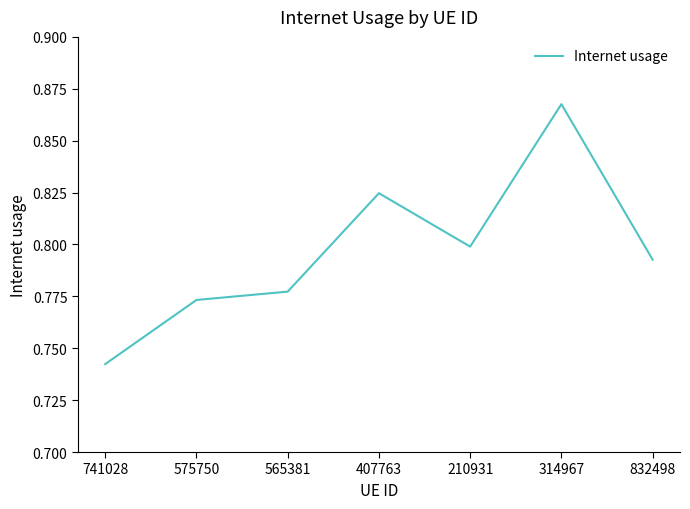

Rank the categories by value from lowest to highest.

741028, 575750, 565381, 832498, 210931, 407763, 314967